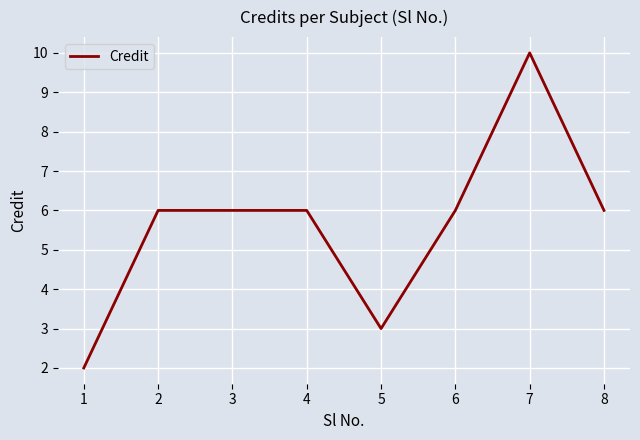

Which label corresponds to the smallest value in the chart?

1